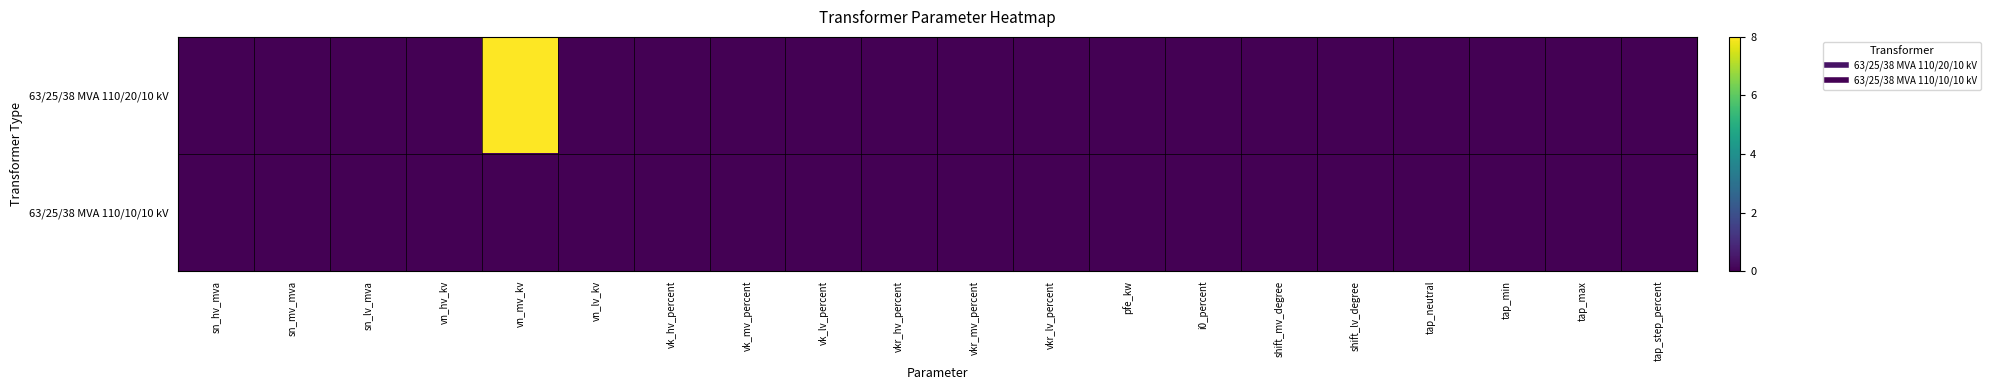

Rank the series by their average value, from highest to lowest.

63/25/38 MVA 110/20/10 kV, 63/25/38 MVA 110/10/10 kV